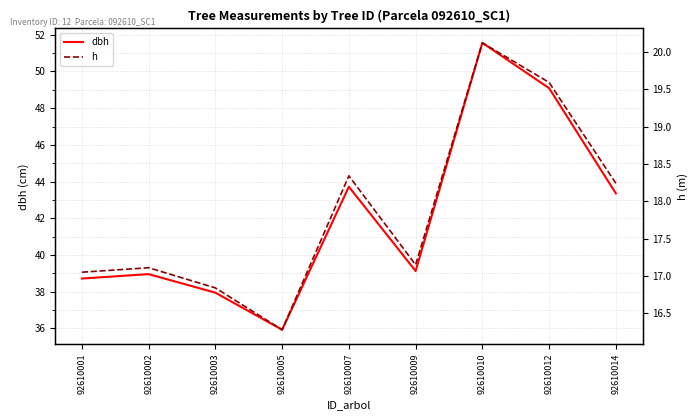

In dbh, how many points are lower than both neighbors (excluding endpoints)?

2